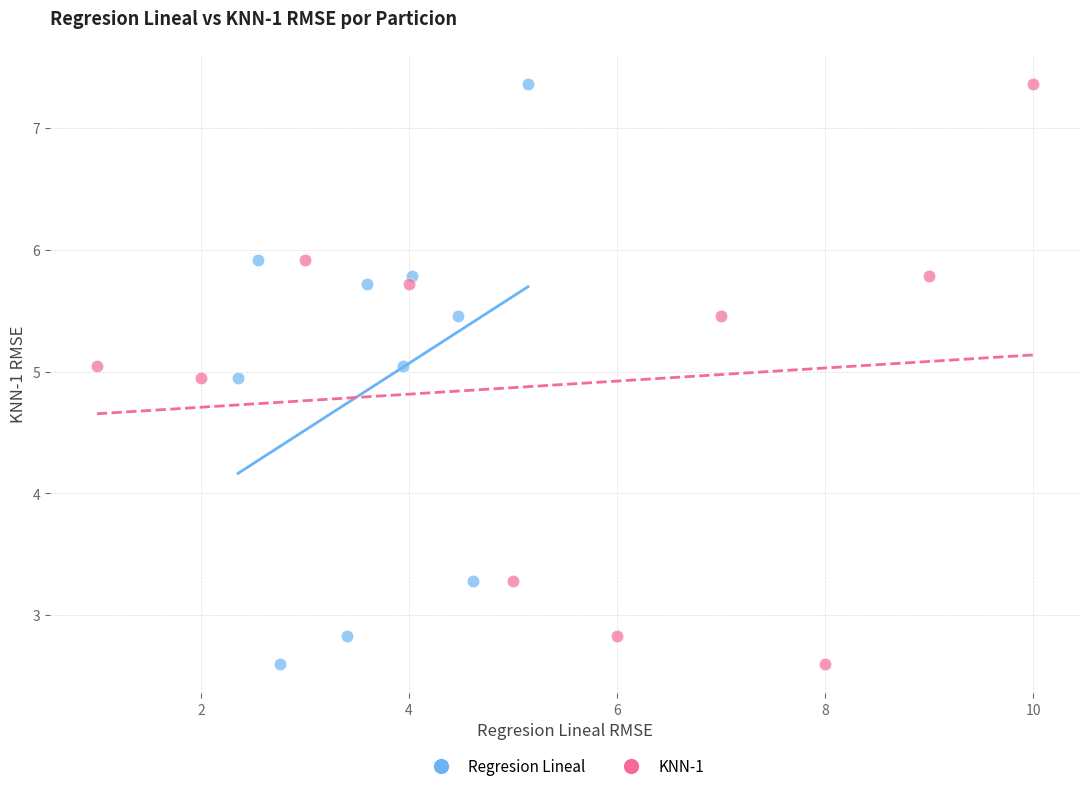

What are all the series names shown in the legend?

Regresion Lineal, KNN-1